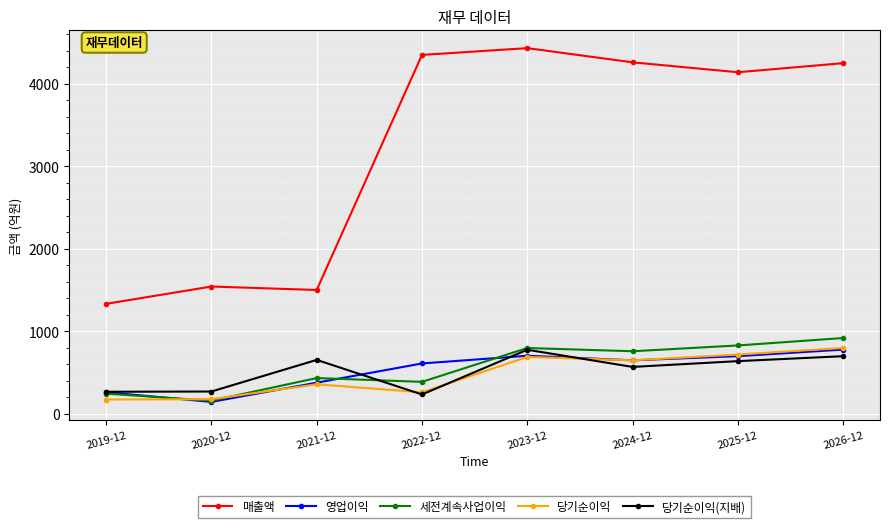

True or false: 세전계속사업이익 and 매출액 cross at least once.

False